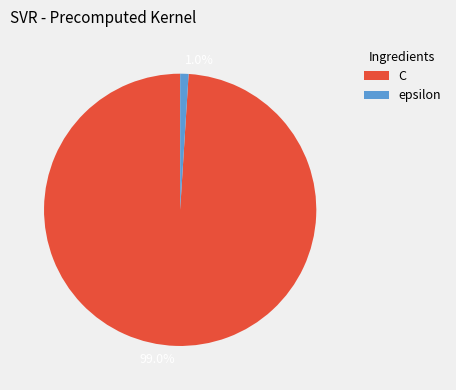

To the nearest percent, what is the difference between the C and epsilon slice percentages?

98%